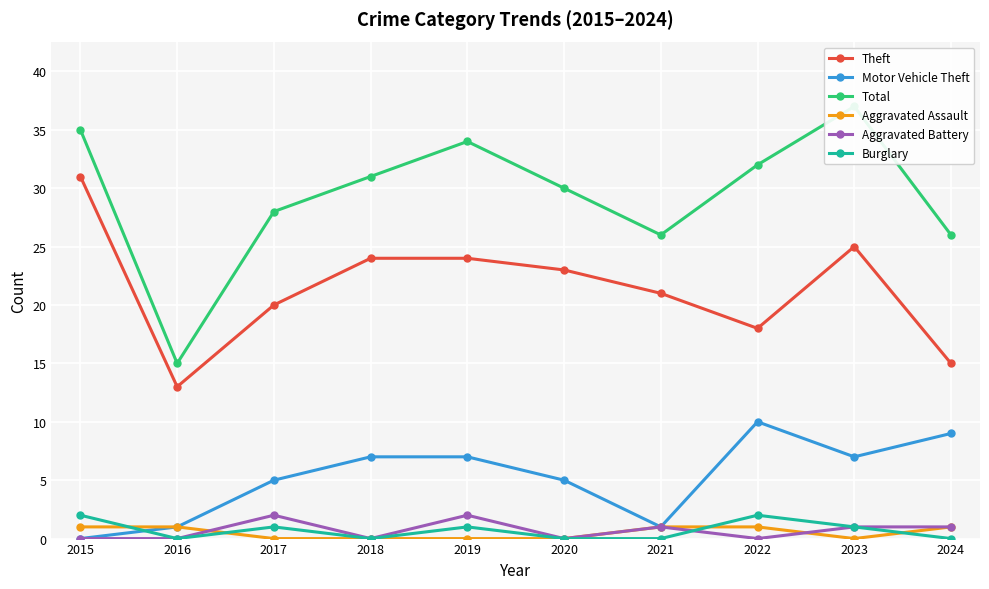

At how many categories does at least one series exceed 28?

6